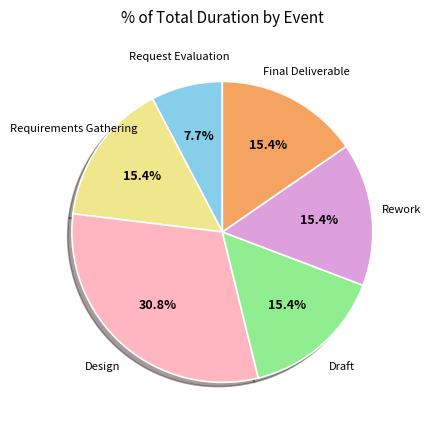

Does any single category account for the majority?

No